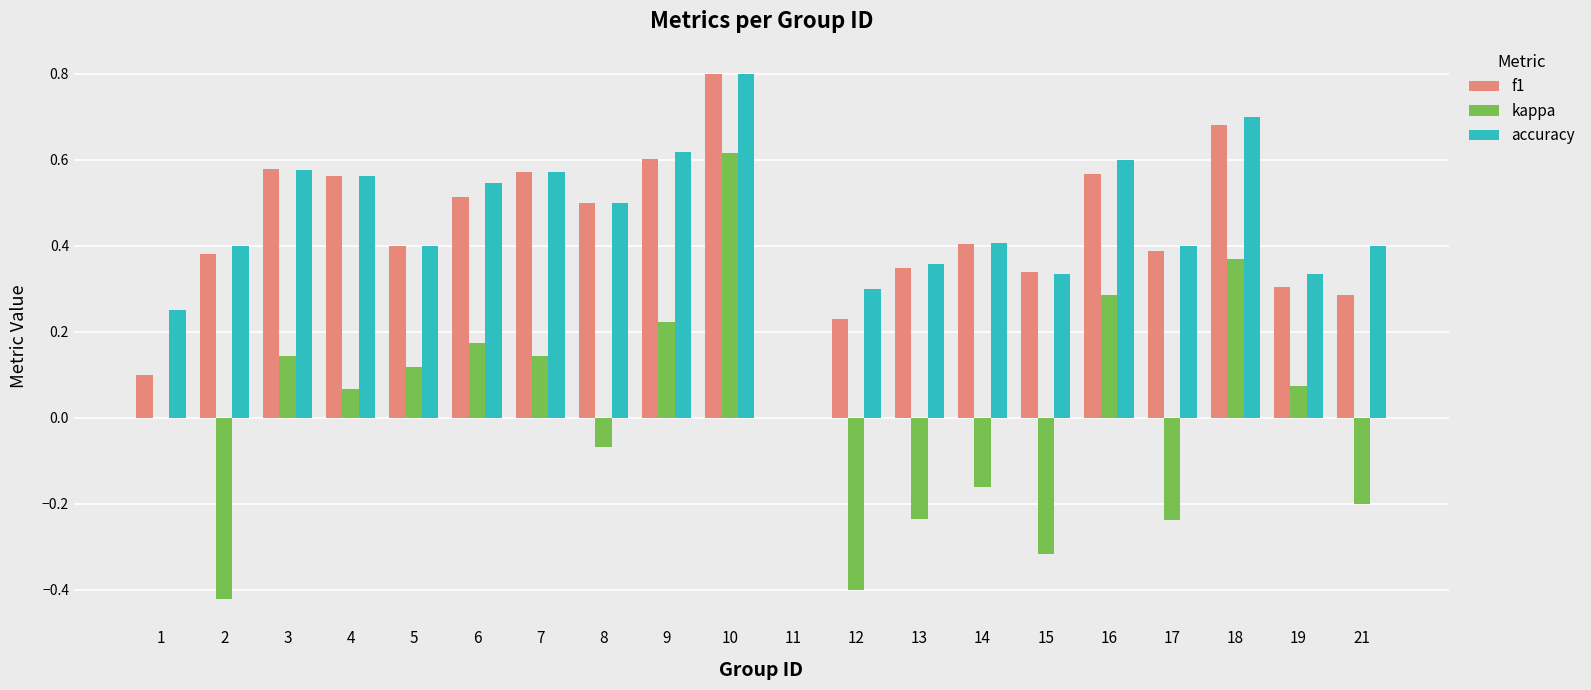

The value of kappa at 2 is -0.4. True or false?

True